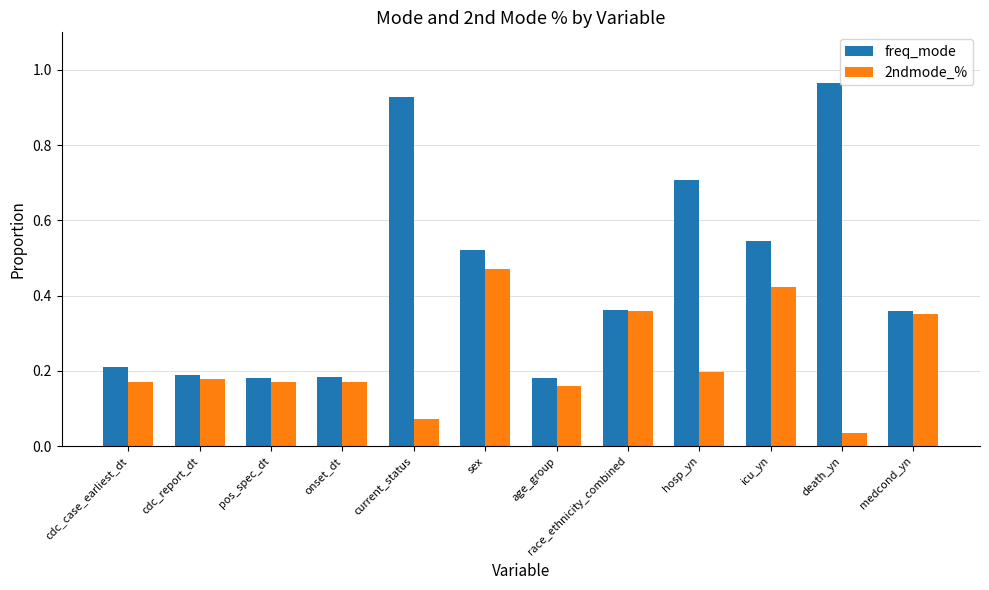

The value of 2ndmode_% at sex is 0.2. True or false?

False